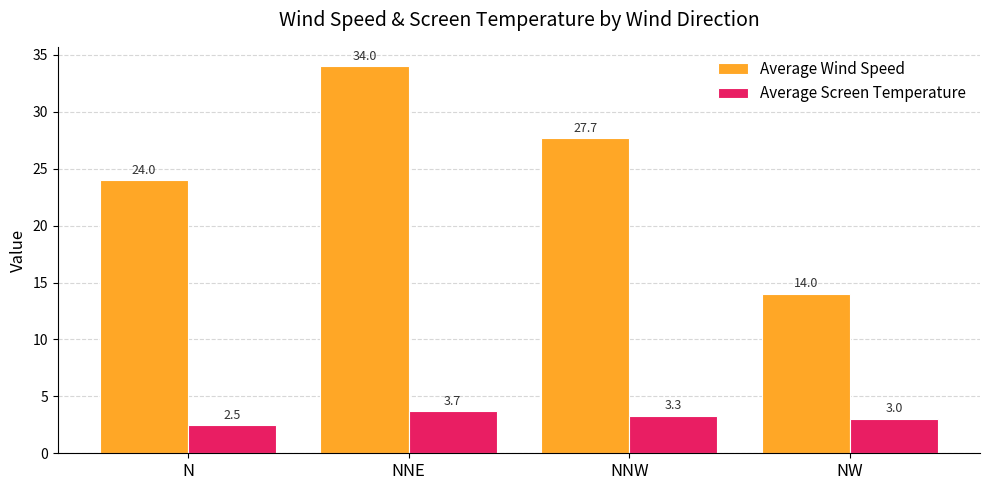

List the series in order of their overall mean, lowest first.

Average Screen Temperature, Average Wind Speed